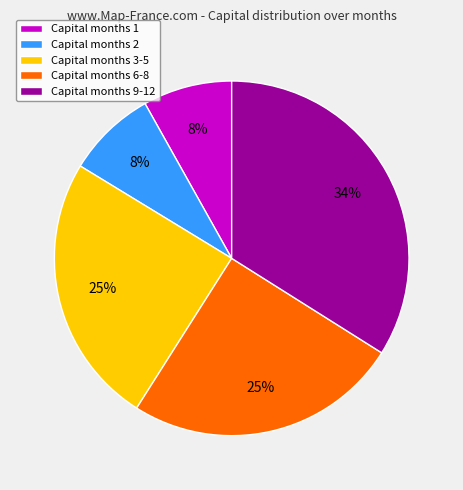

To the nearest percent, what is the combined percentage of Capital months 3-5 and Capital months 2?

33%